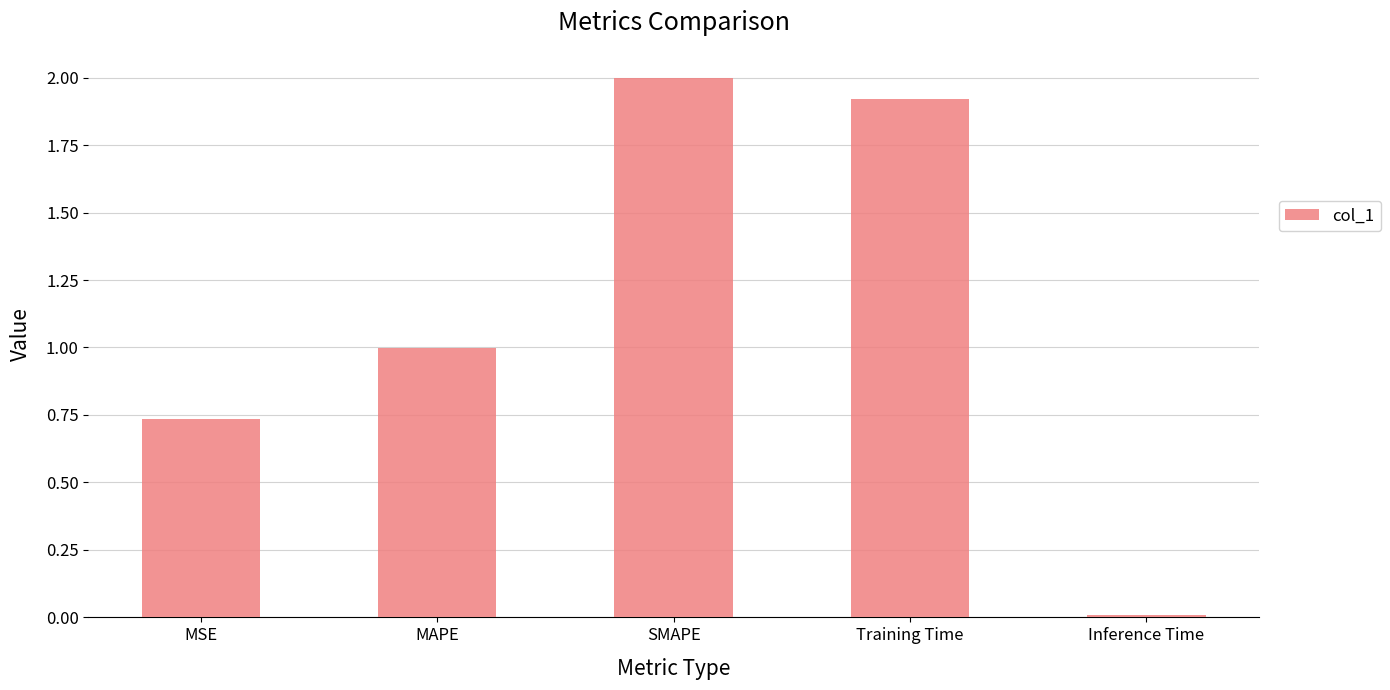

Is it true that the value at MAPE is 1.0?

True